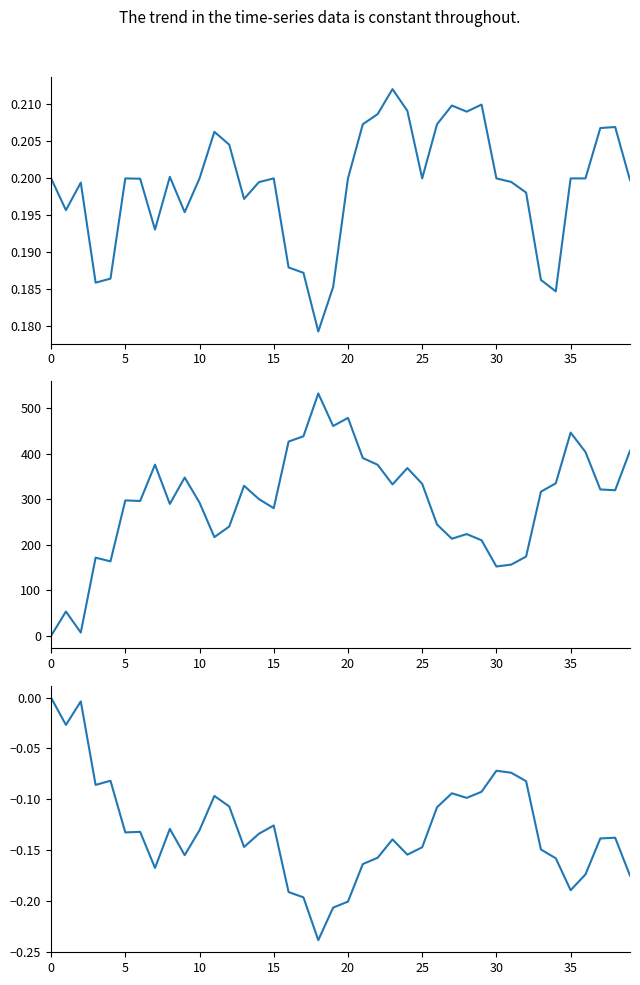

What are all the series names shown in the legend?

weight, total_return, total_yield